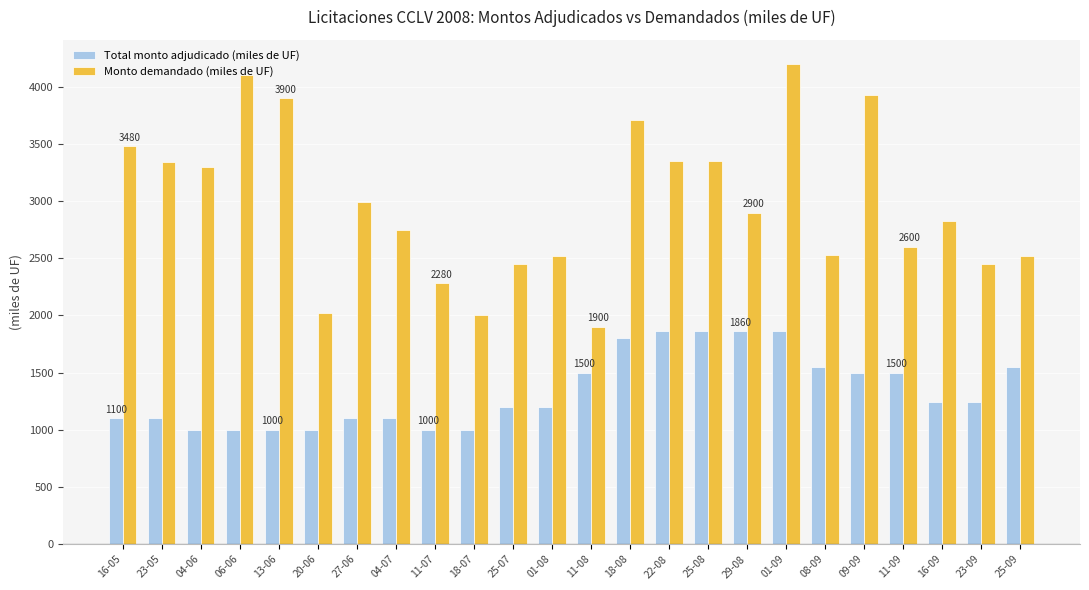

Which series has the widest spread of values?

Monto demandado (miles de UF)